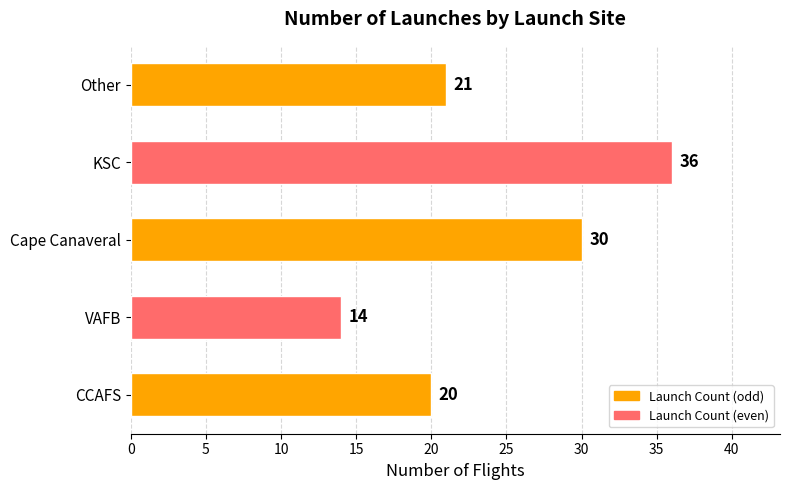

How many bars are there in total?

5